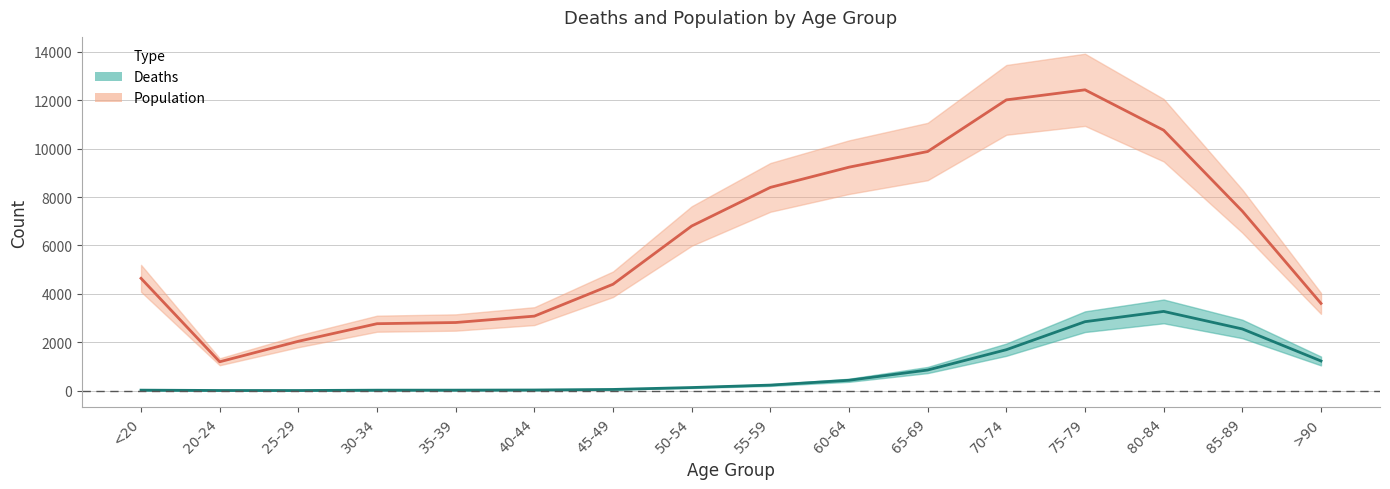

Which has a higher value, 55-59 or 35-39?

55-59